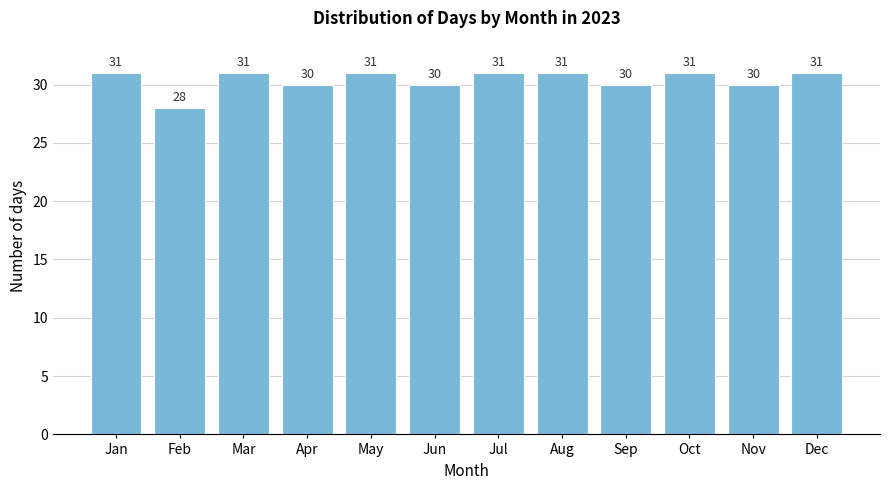

Reading left to right, what are all the values shown in this chart?

31	28	31	30	31	30	31	31	30	31	30	31